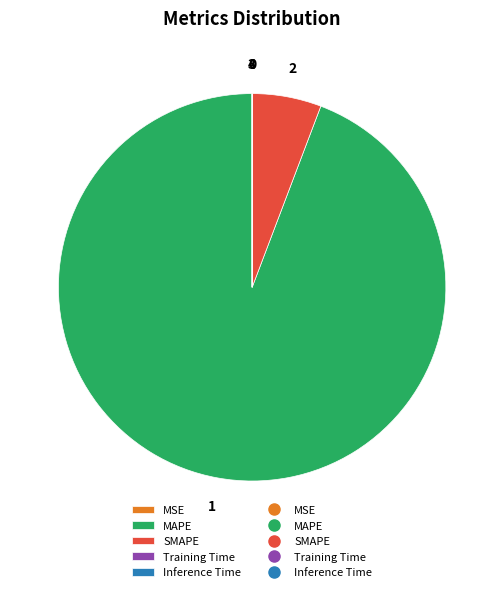

Does any single category account for the majority?

Yes